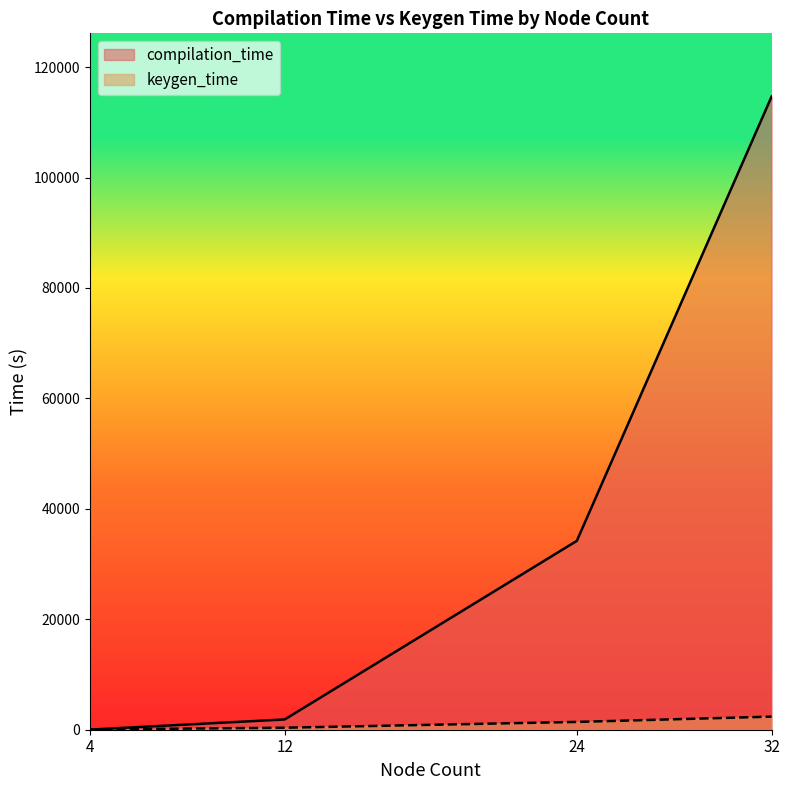

What is the difference between the highest and lowest values at 24?

32792.0